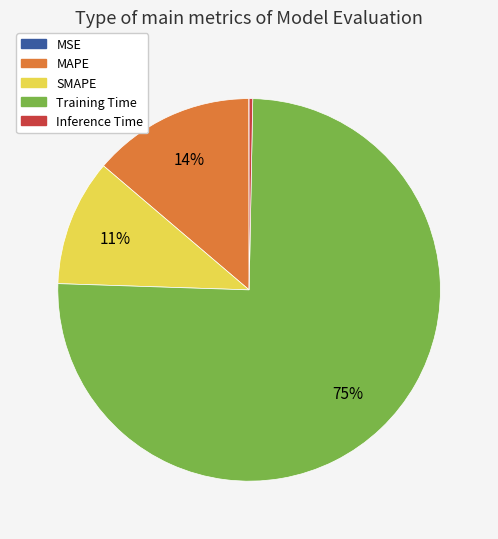

To the nearest percent, what is the average slice percentage?

20%